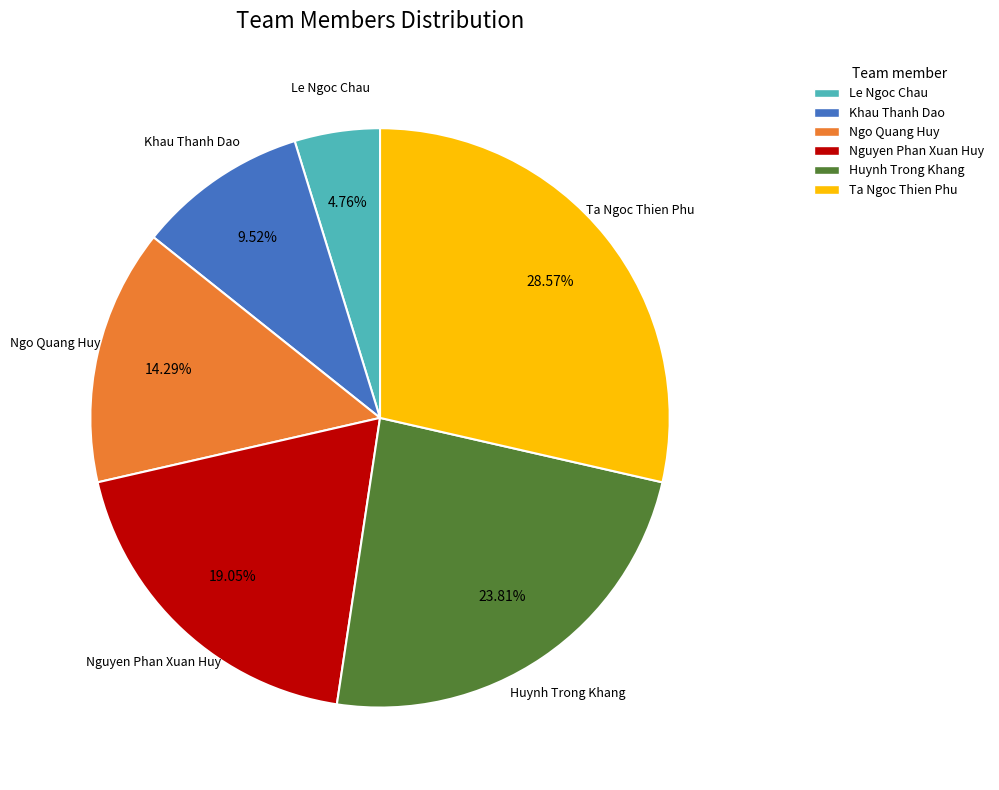

What portion of the pie excludes Huynh Trong Khang?

76.2%